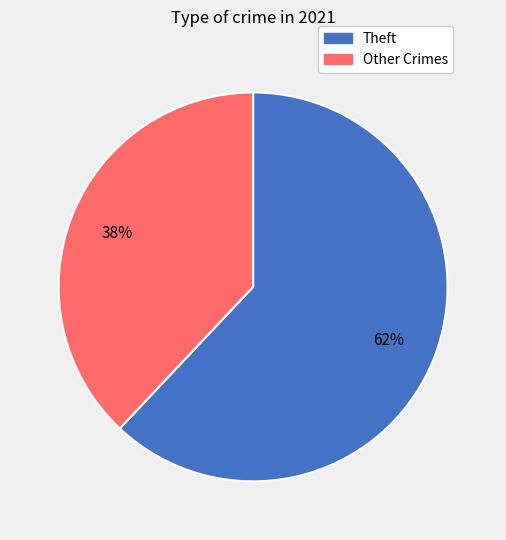

Which category has the smallest portion of the pie?

Other Crimes